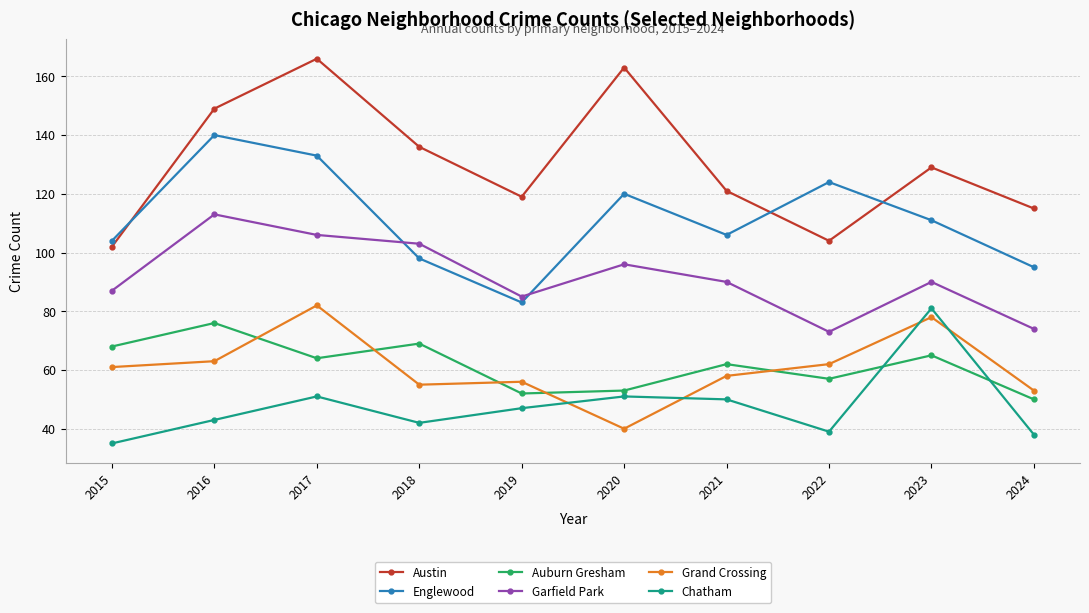

What is the value of the Grand Crossing point at the 6th from the left?

40